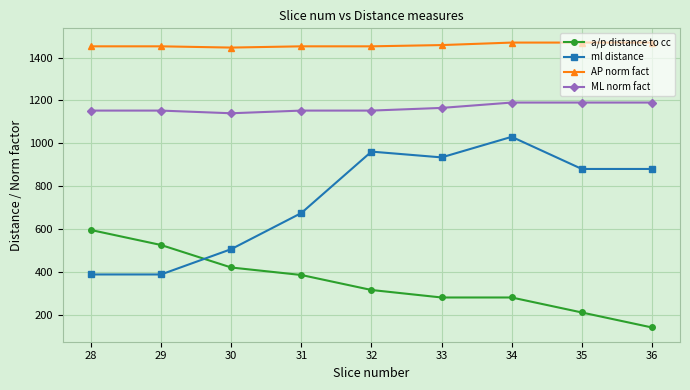

How many data points does each series have?

9